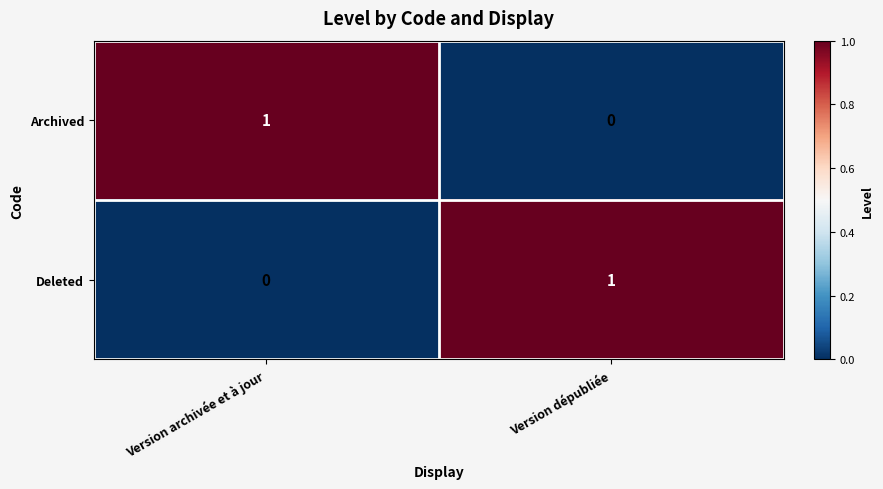

Is the value of Archived at Version archivée et à jour greater than the value of Deleted at Version archivée et à jour?

Yes